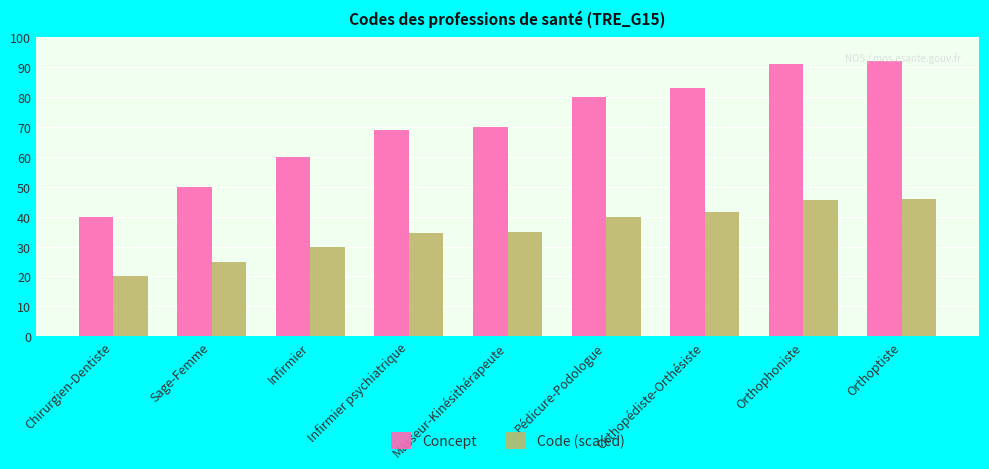

What is the label of the 9th bar from the left?

Orthoptiste